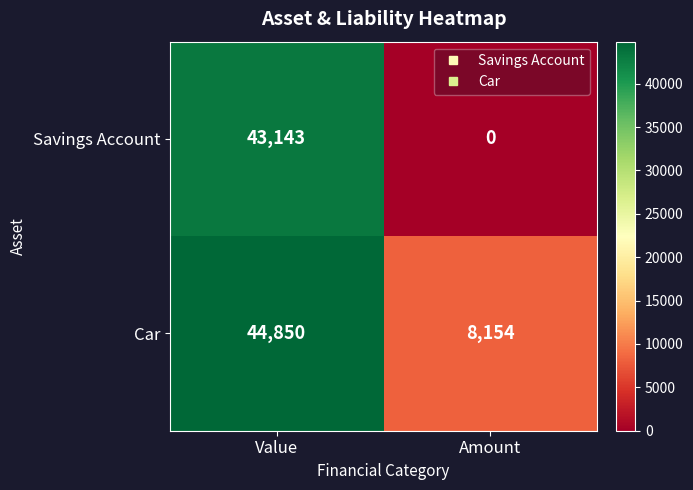

Which series has the widest spread of values?

Savings Account